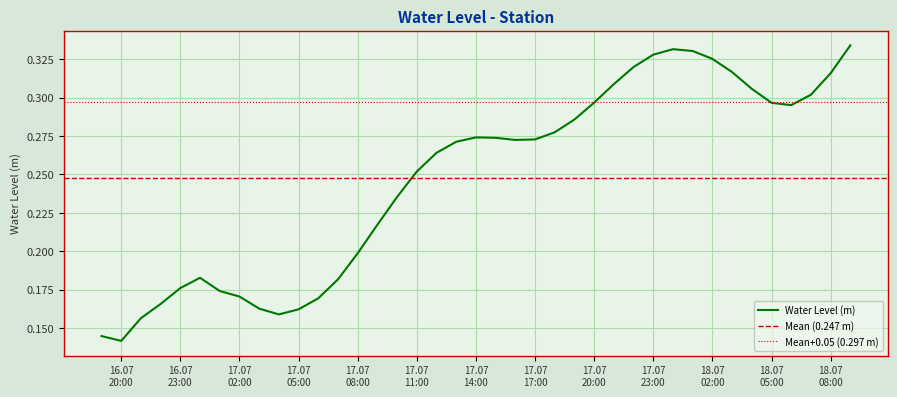

How many series are shown in this chart?

1